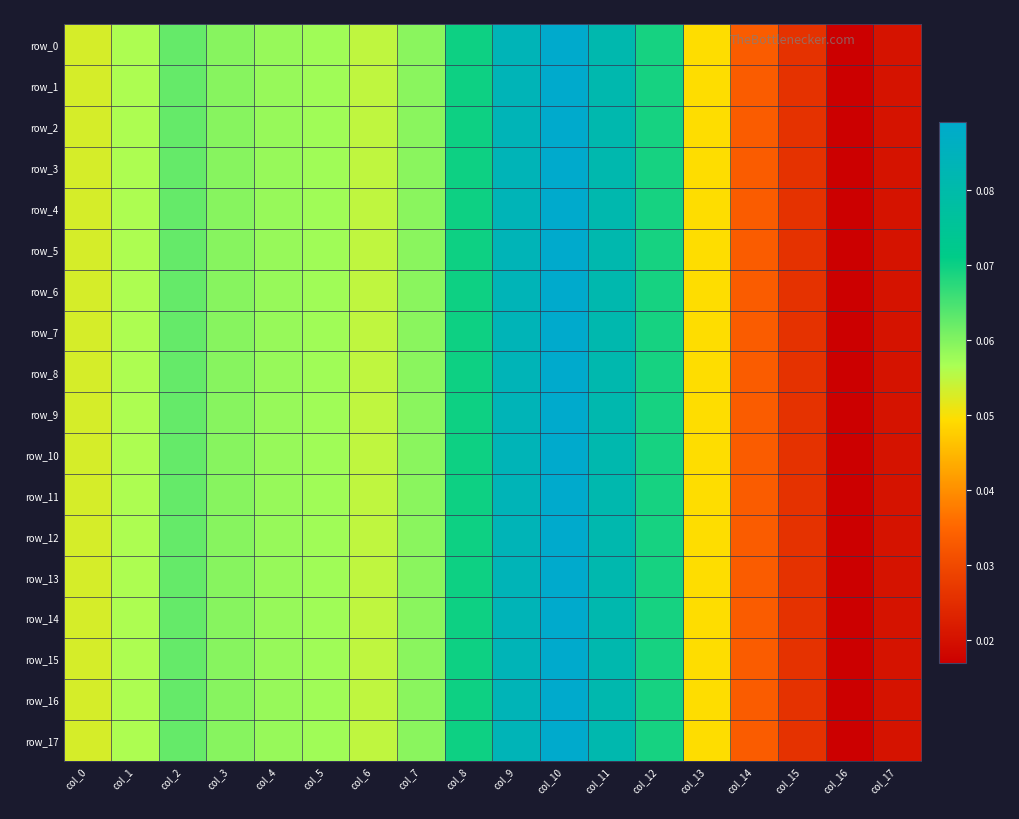

At col_4, list the series in order from smallest to largest.

row_4, row_0, row_1, row_2, row_3, row_5, row_6, row_7, row_8, row_9, row_10, row_11, row_12, row_13, row_14, row_15, row_16, row_17